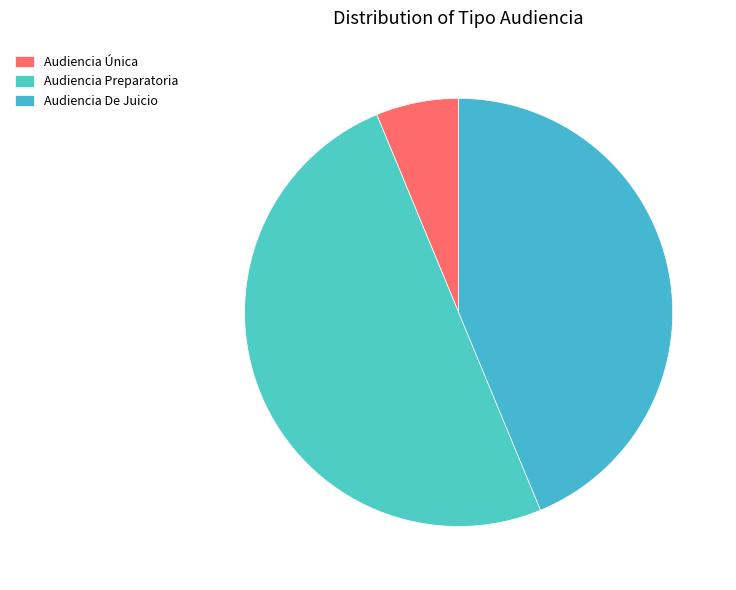

Which category has the smallest portion of the pie?

Audiencia Única